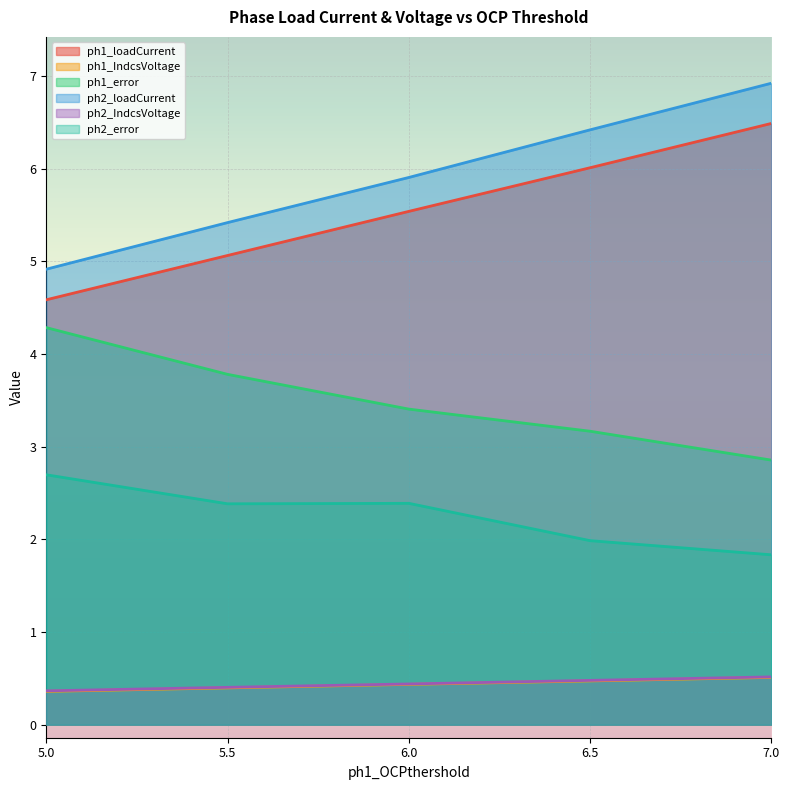

Reading right to left, transcribe all the data shown in this chart.

ph1_loadCurrent: 7.0=6.5	6.5=6.0	6.0=5.5	5.5=5.1	5.0=4.6
ph1_IndcsVoltage: 7.0=0.5	6.5=0.5	6.0=0.4	5.5=0.4	5.0=0.4
ph1_error: 7.0=2.9	6.5=3.2	6.0=3.4	5.5=3.8	5.0=4.3
ph2_loadCurrent: 7.0=6.9	6.5=6.4	6.0=5.9	5.5=5.4	5.0=4.9
ph2_IndcsVoltage: 7.0=0.5	6.5=0.5	6.0=0.4	5.5=0.4	5.0=0.4
ph2_error: 7.0=1.8	6.5=2.0	6.0=2.4	5.5=2.4	5.0=2.7